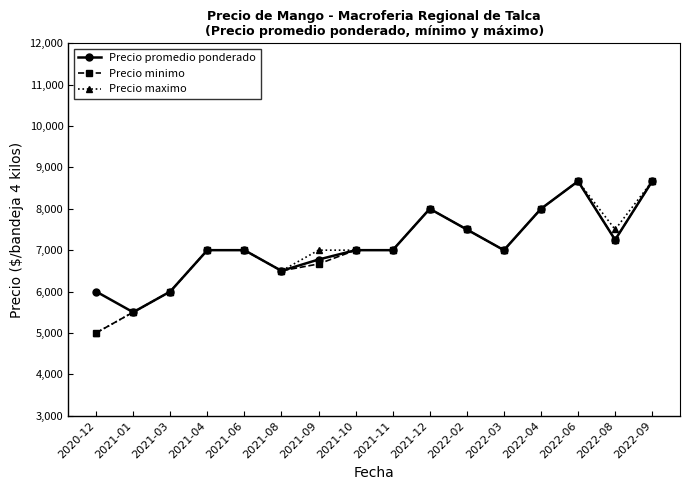

Is the value of Precio minimo at 2021-01 greater than the value of Precio maximo at 2022-08?

No